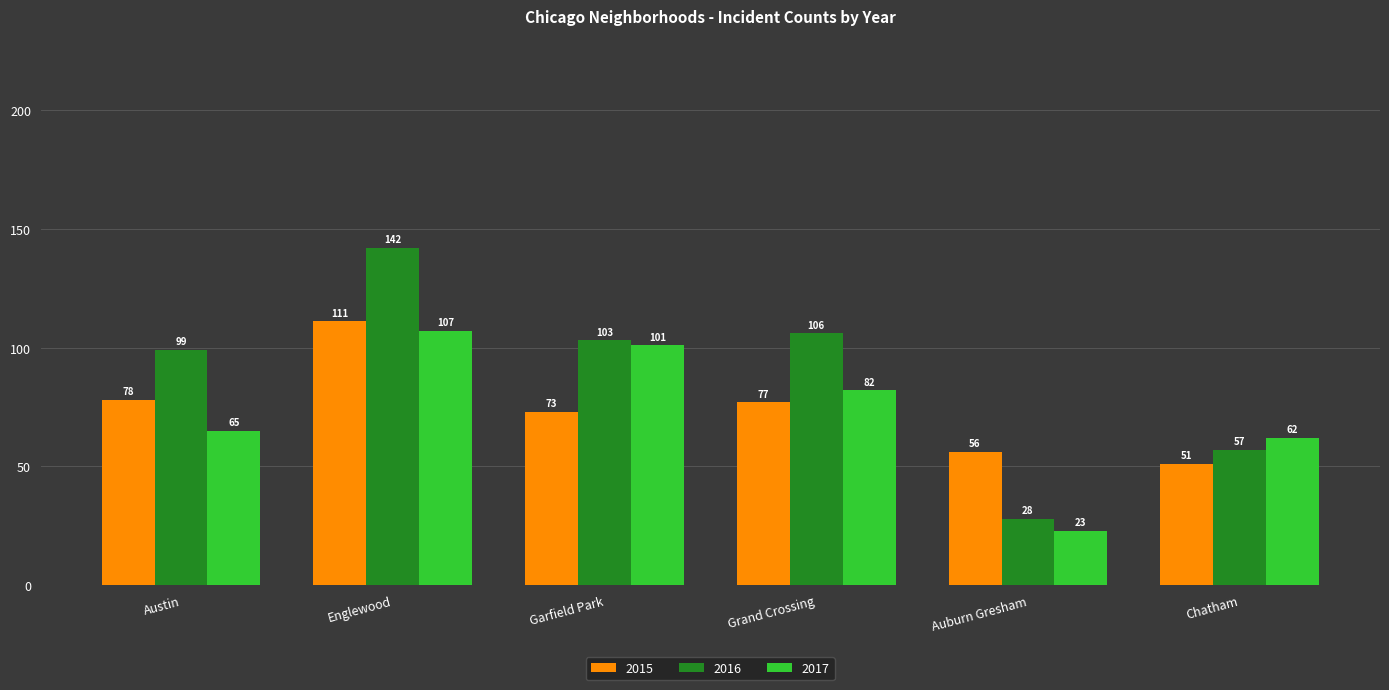

At which label does 2015 first exceed 77?

Austin